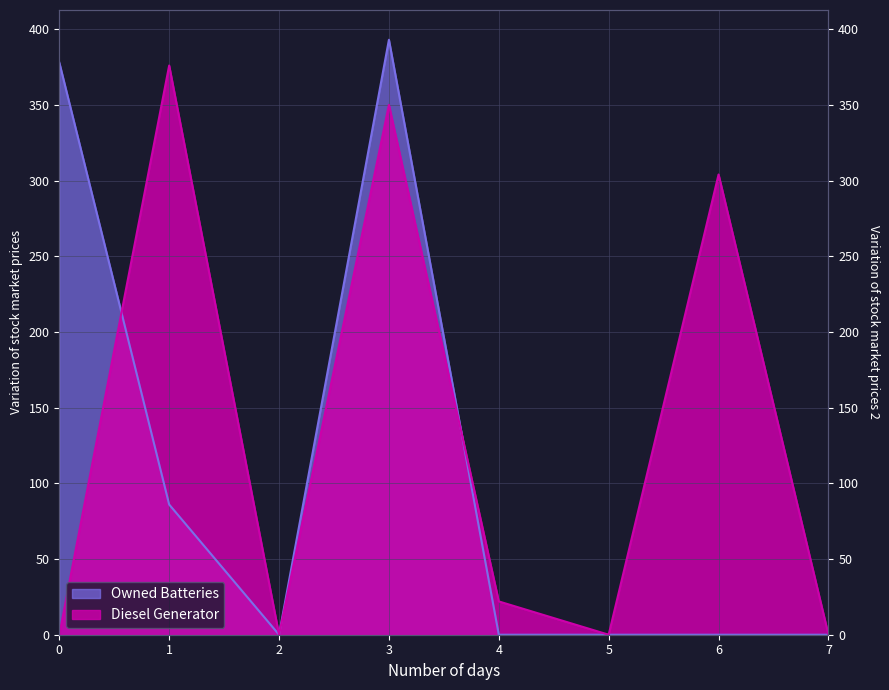

Which has a higher value, 5 or 0?

5